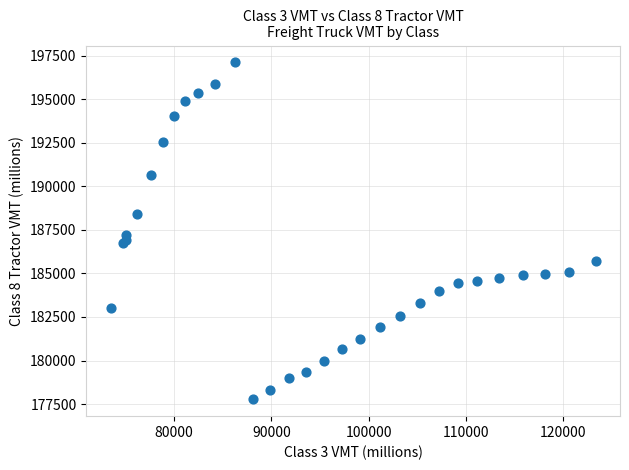

What Y value in the scatter plot is closest to 187447?

187191.8